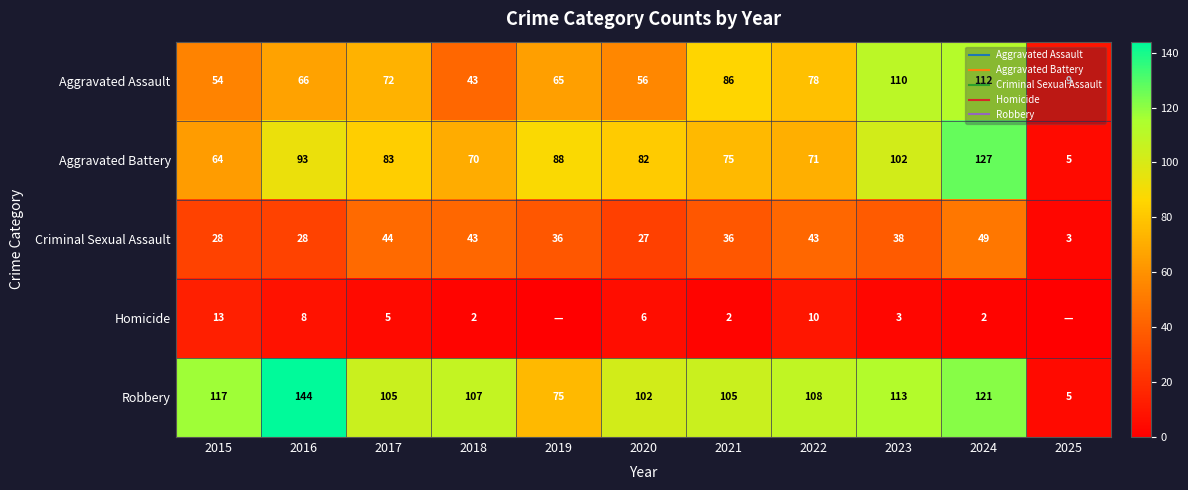

At which category is the sum across all series the highest?

2024